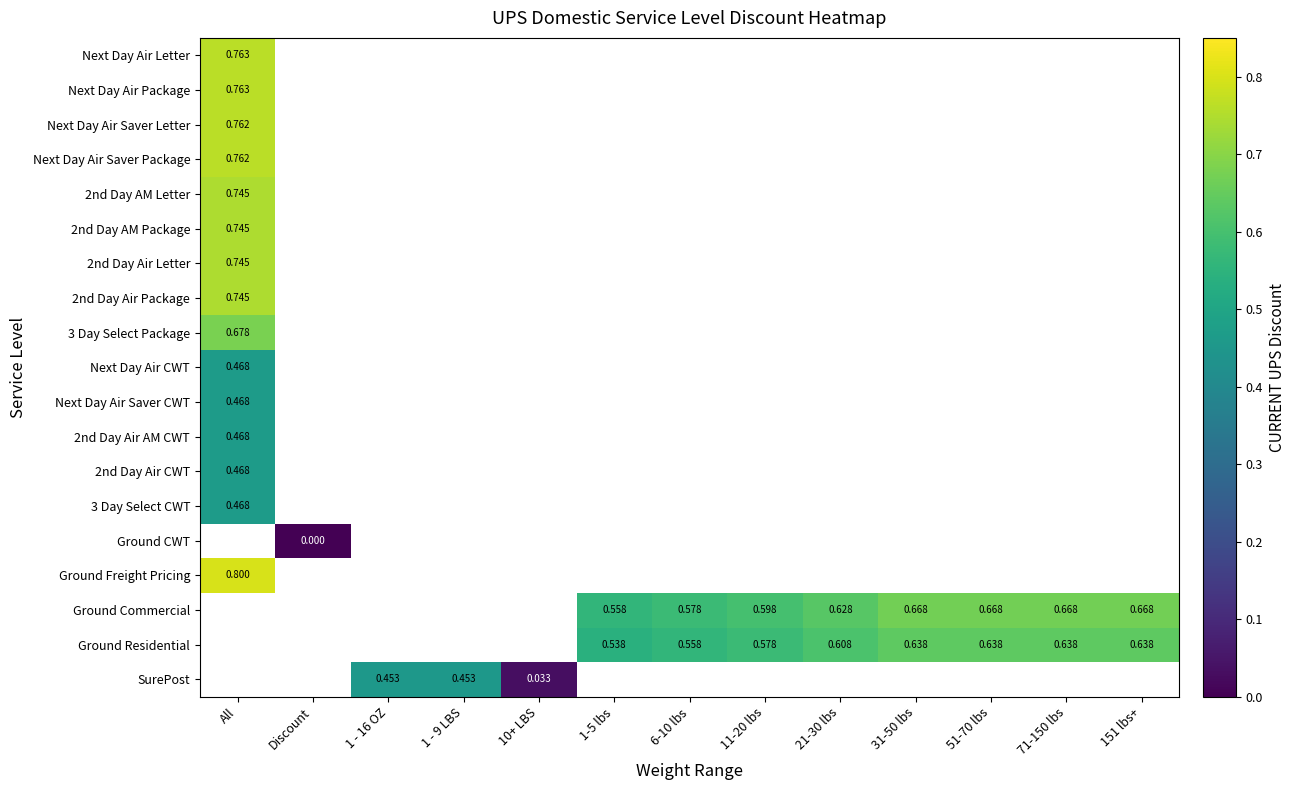

Count the number of data series in this chart.

19